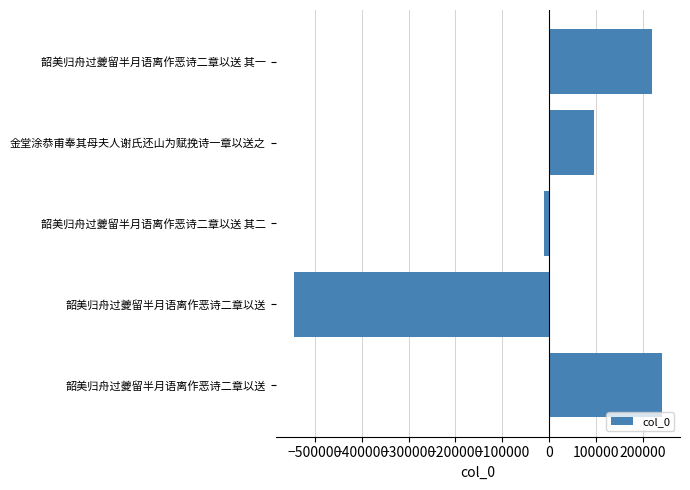

How many negative values are there?

2